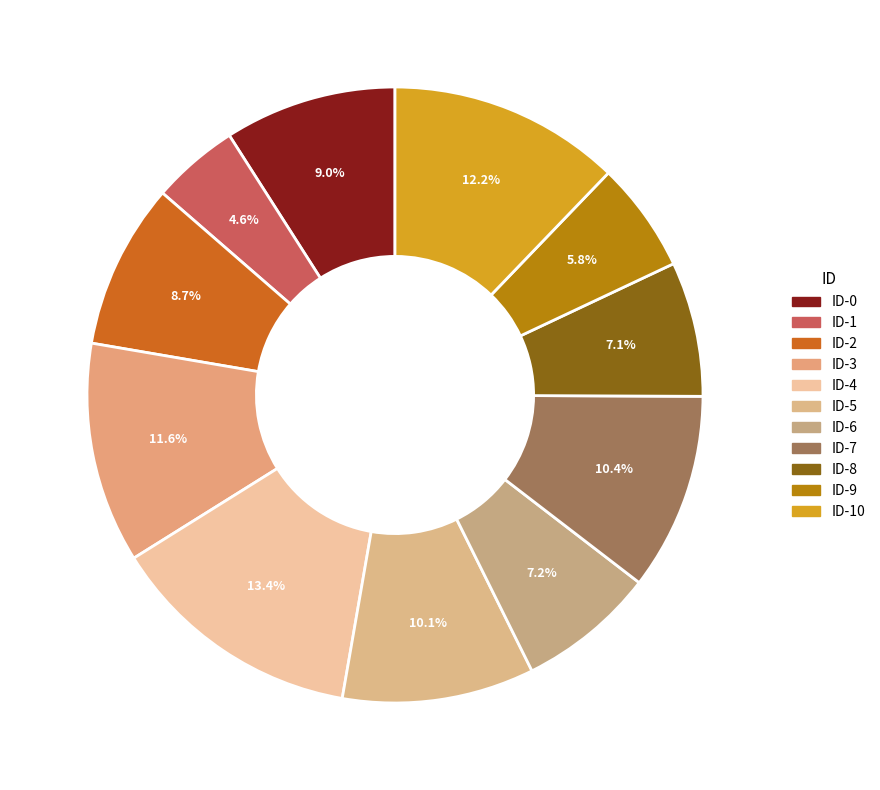

What percentage is the ID-1 slice, to the nearest percent?

5%